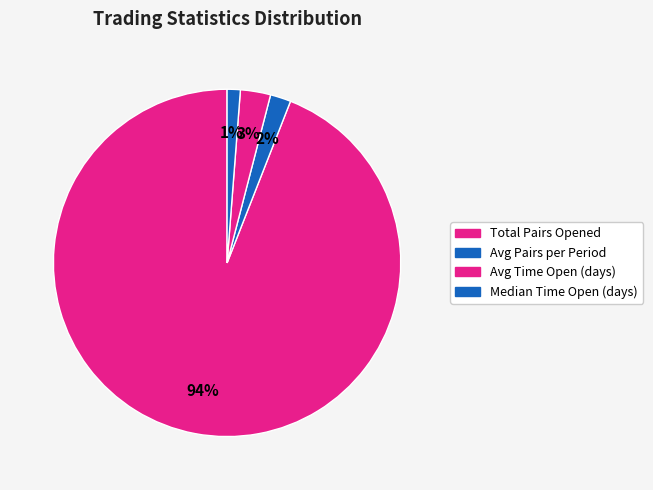

To the nearest percent, what portion does Avg Pairs per Period represent?

2%